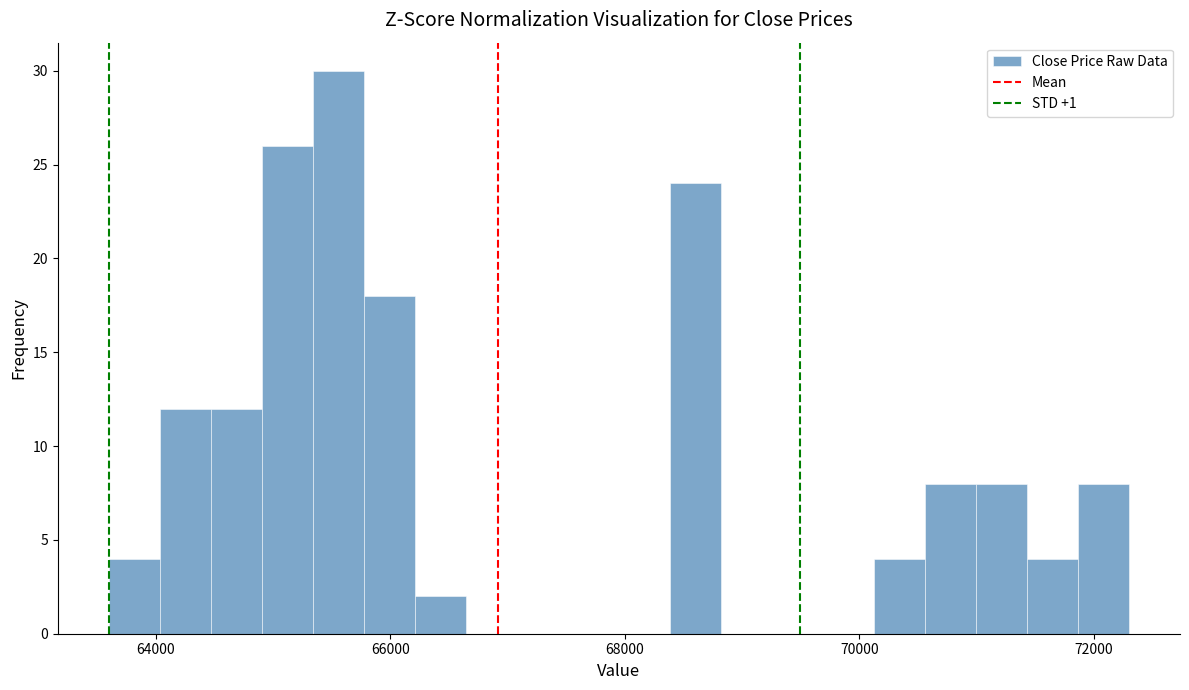

Around what value on the x-axis is the tallest bar? Give the approximate position of its centre, as read against the axis.

65600